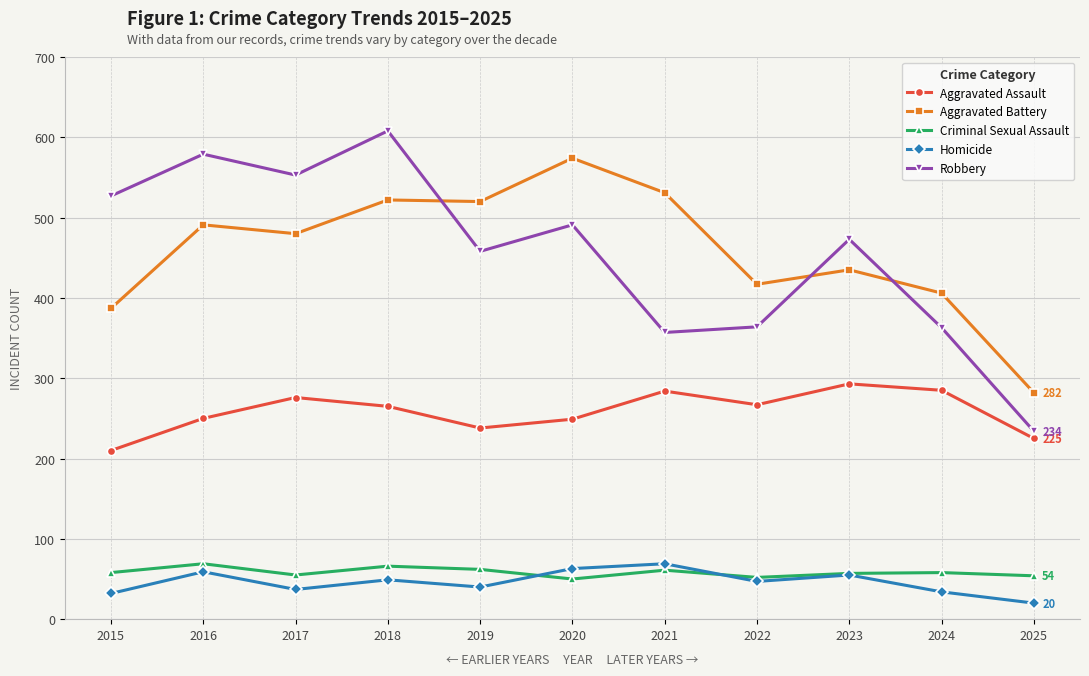

What is the lowest value of the Homicide series?

20